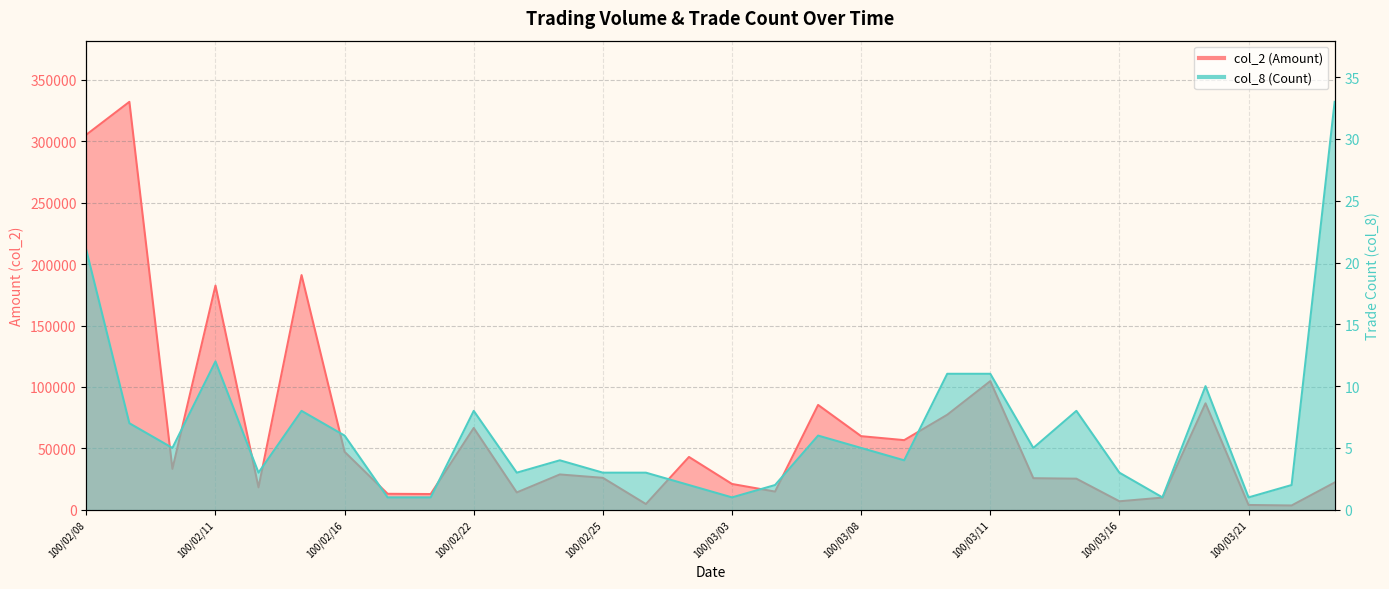

What is the difference between the second highest and minimum values in the col_8 (Count) series?

20